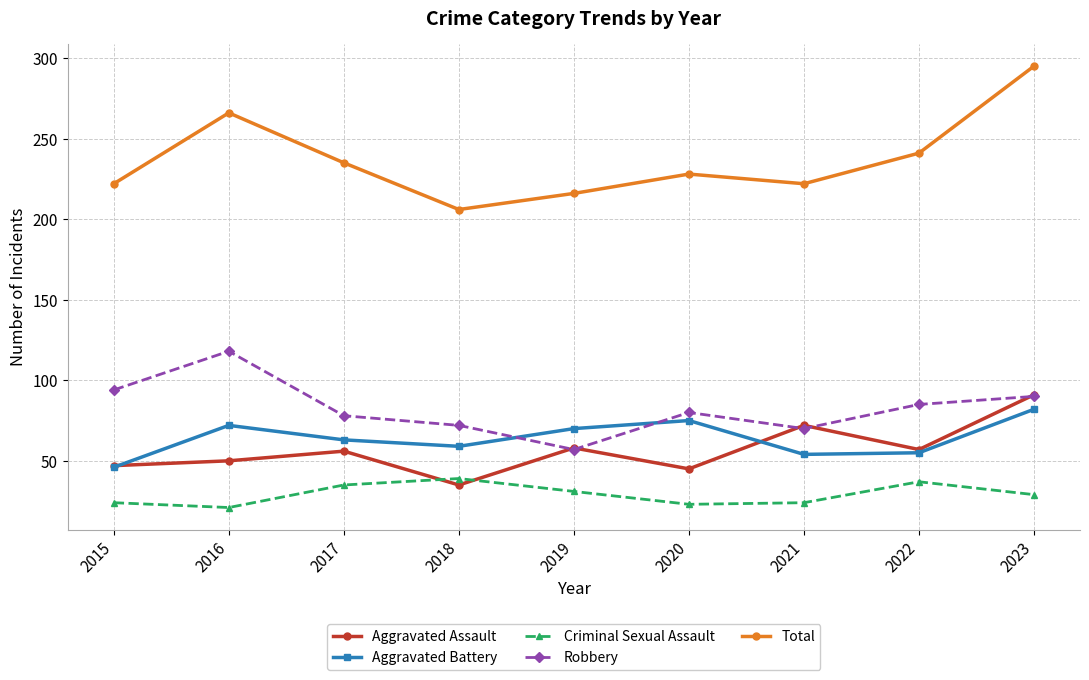

Which series changed the most between 2015 and 2016?

Total